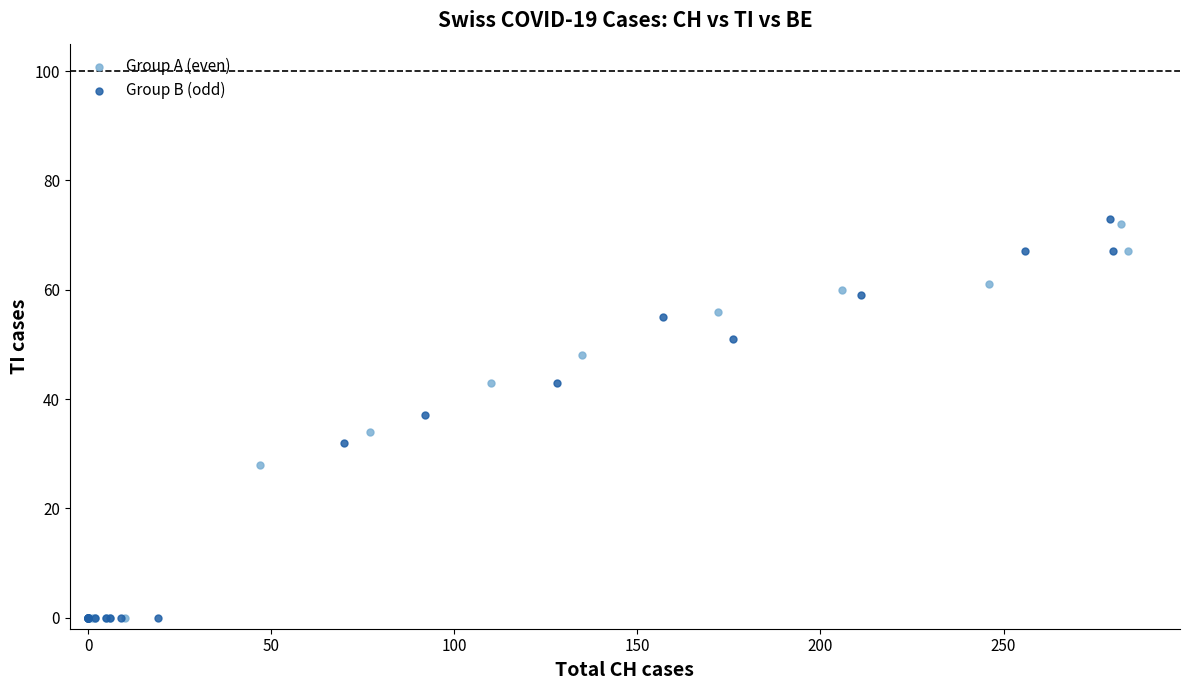

Which series contains the highest Y value?

Group B (odd)